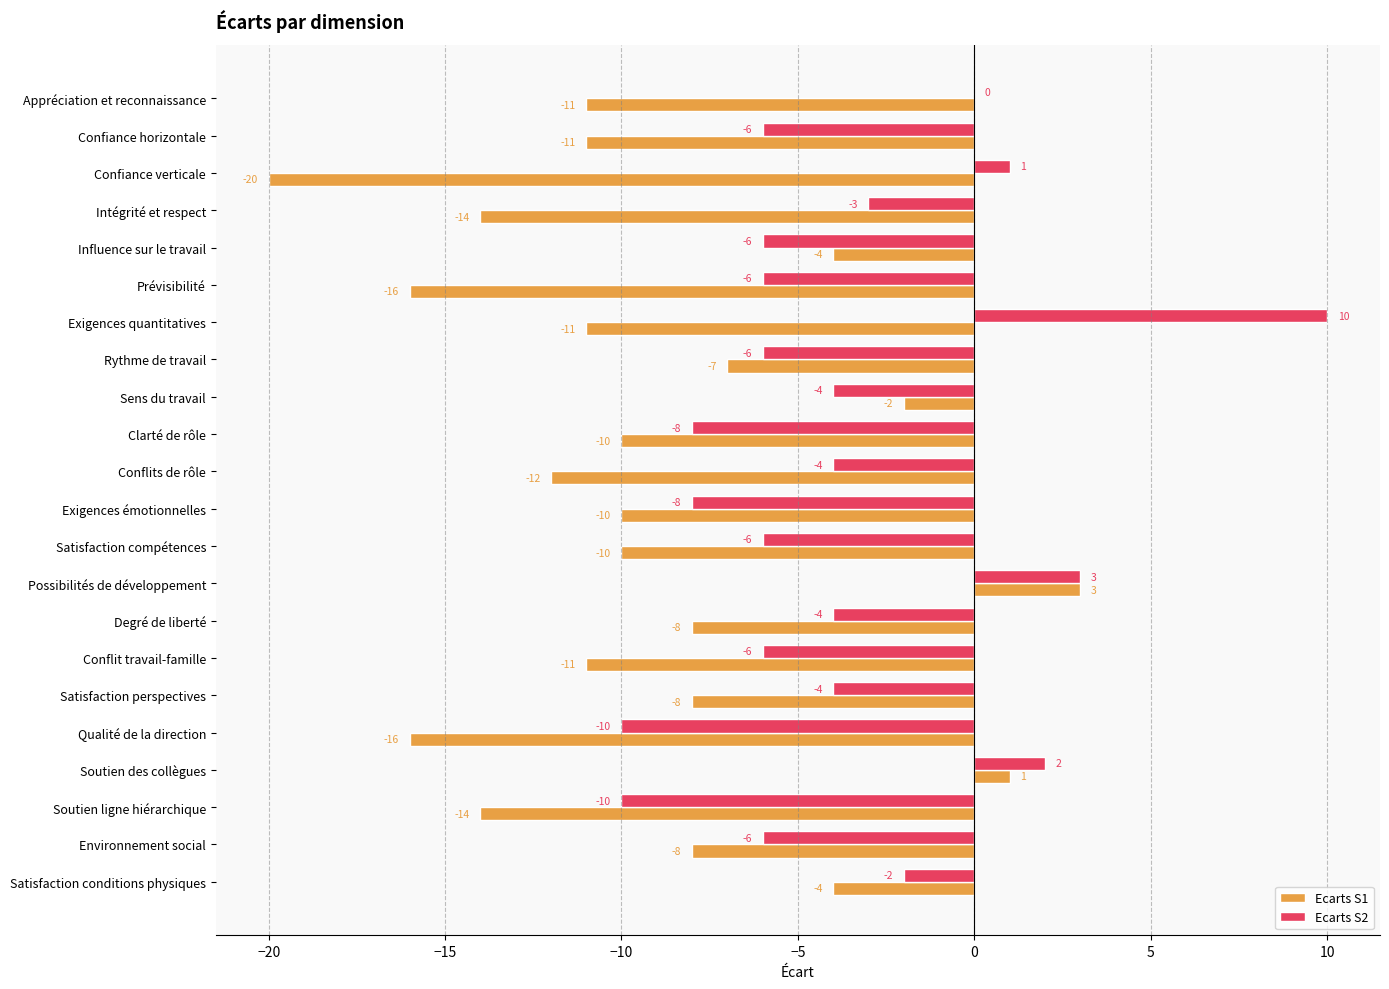

How many distinct data groups are displayed?

2